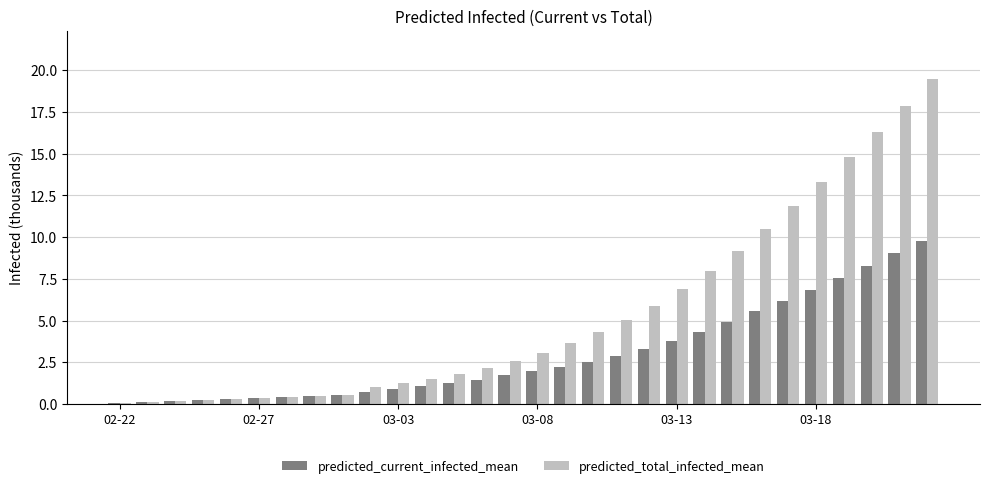

What is the maximum value shown in the chart?

19.5